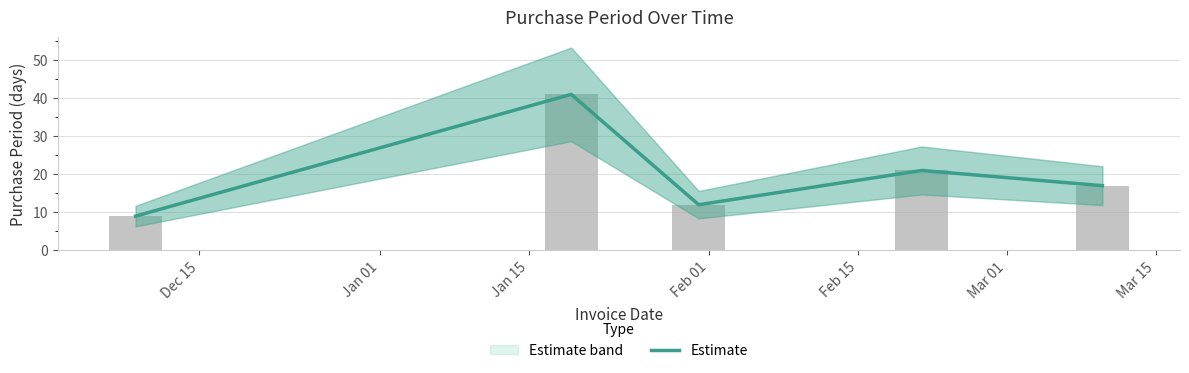

True or false: the data shows 6 at Jan 15.

False